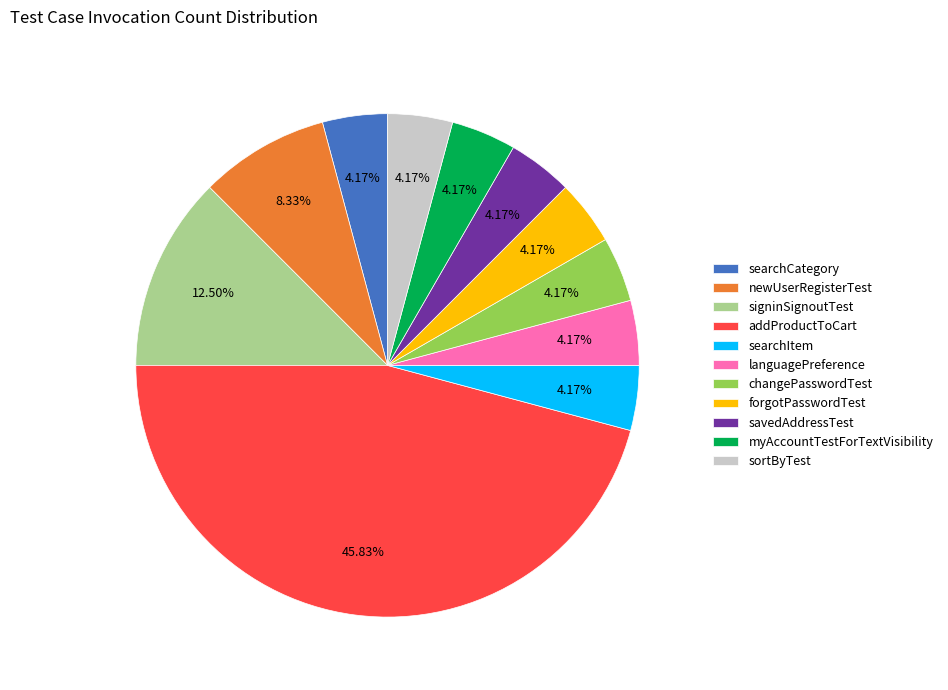

What is the total percentage of newUserRegisterTest and changePasswordTest?

12.5%